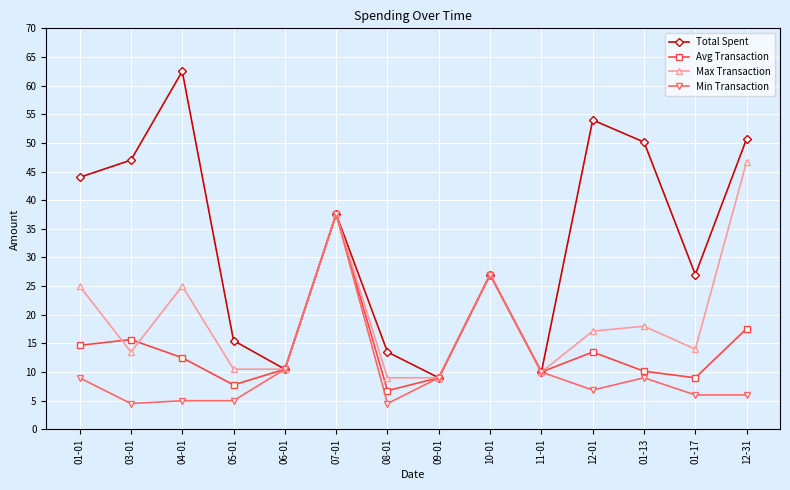

Where is the first local minimum for Max Transaction?

03-01